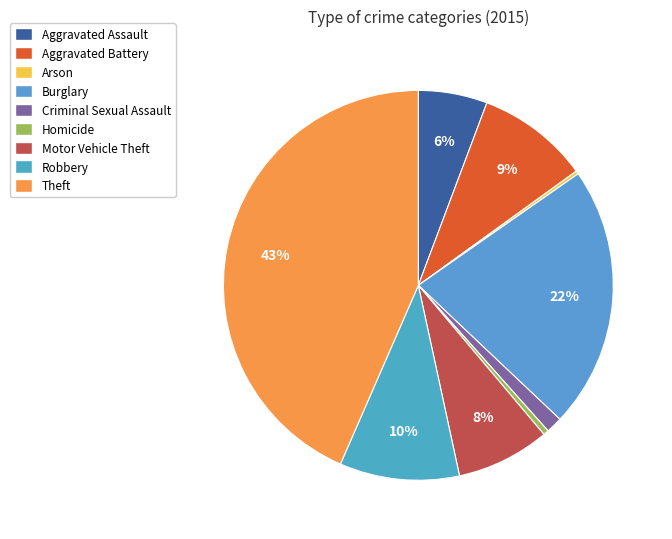

Between Criminal Sexual Assault and Homicide, which is larger?

Criminal Sexual Assault